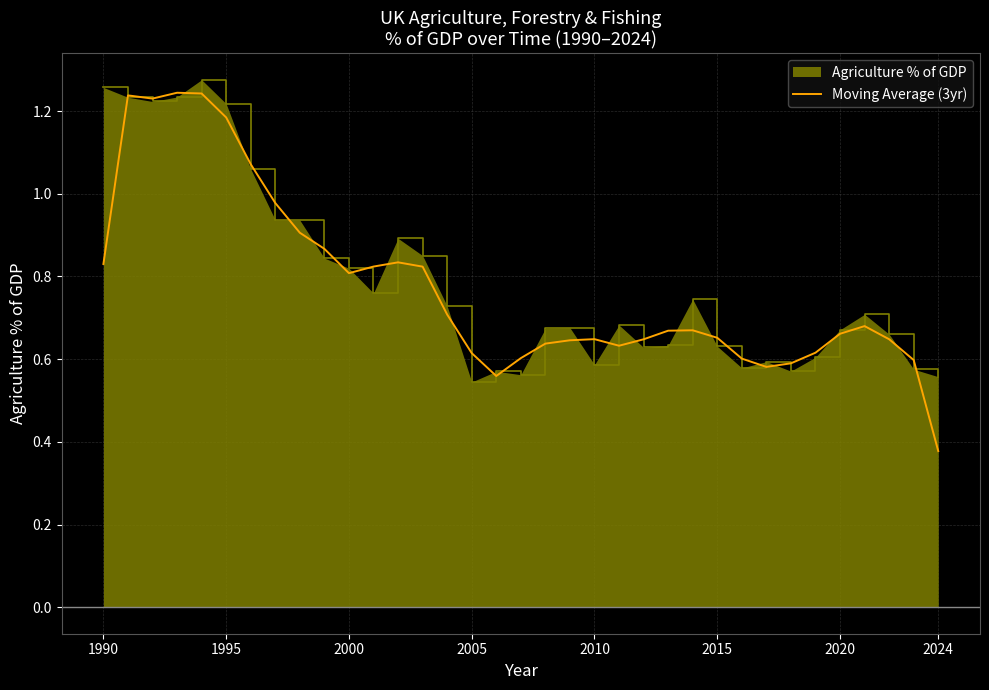

Which series has the largest range (max minus min)?

Moving Average (3yr)